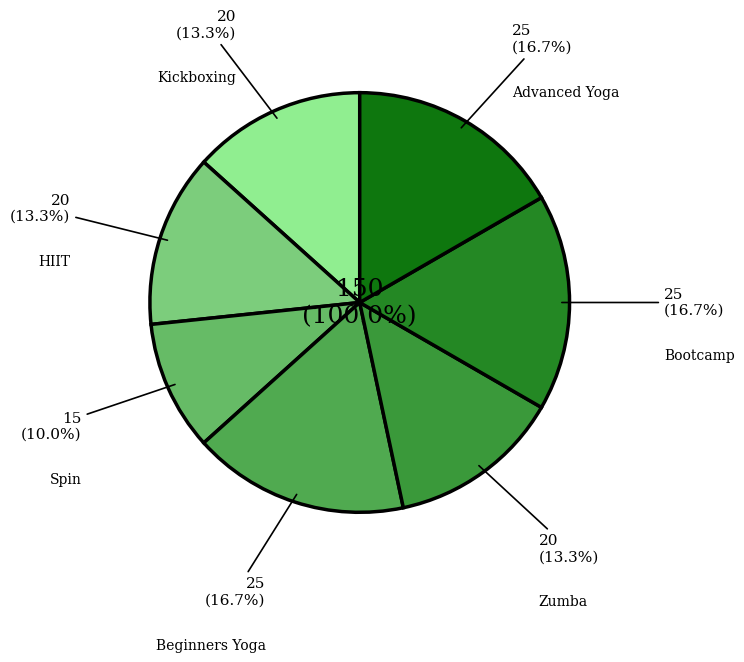

What percentage is NOT represented by Spin?

90.0%